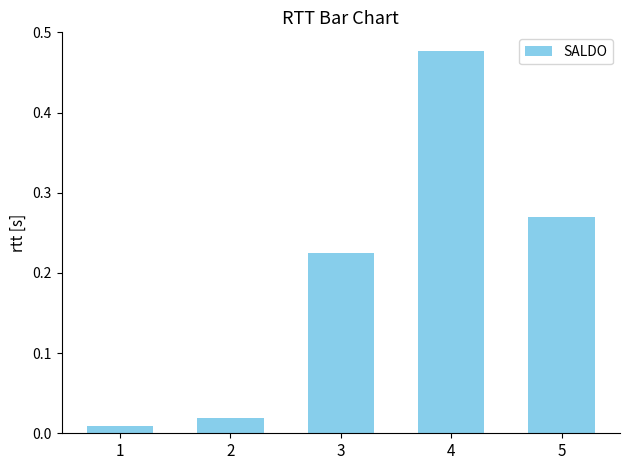

The value at 4 is 0.6. True or false?

False